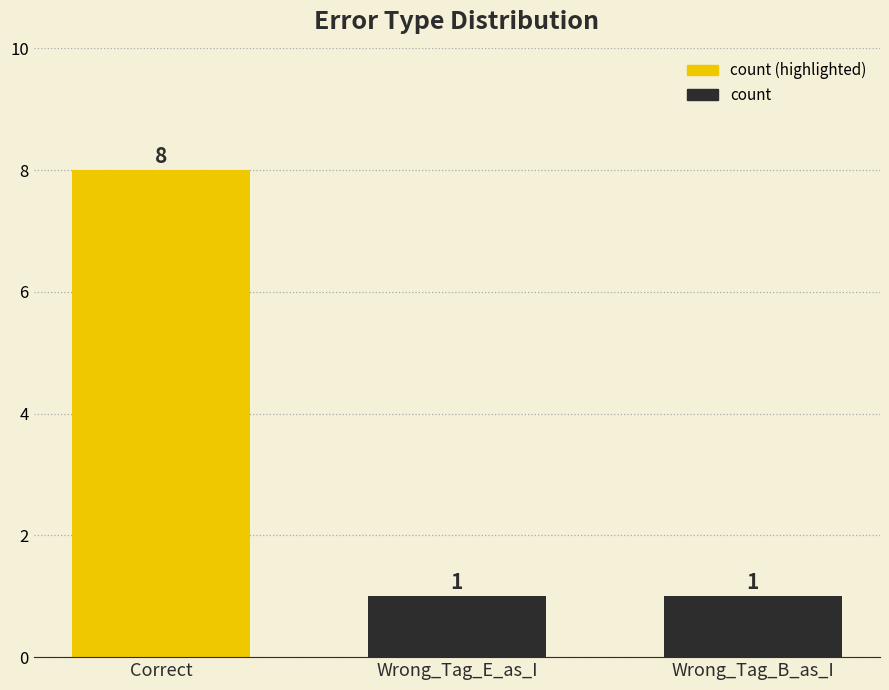

Reading left to right, transcribe all the data shown in this chart.

8	1	1